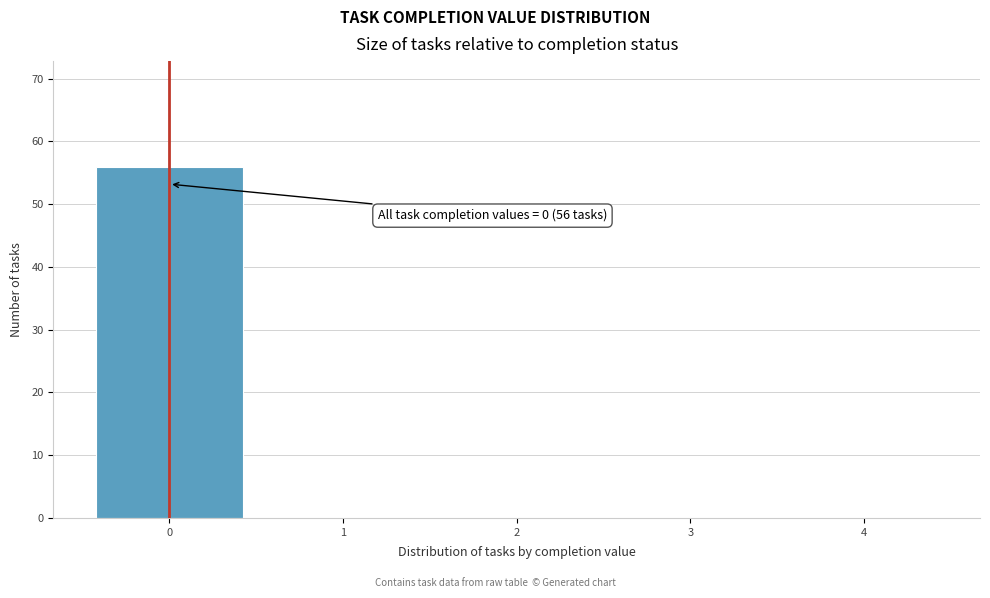

Over which range of the x-axis is the bar tallest?

-0.5 to 0.5